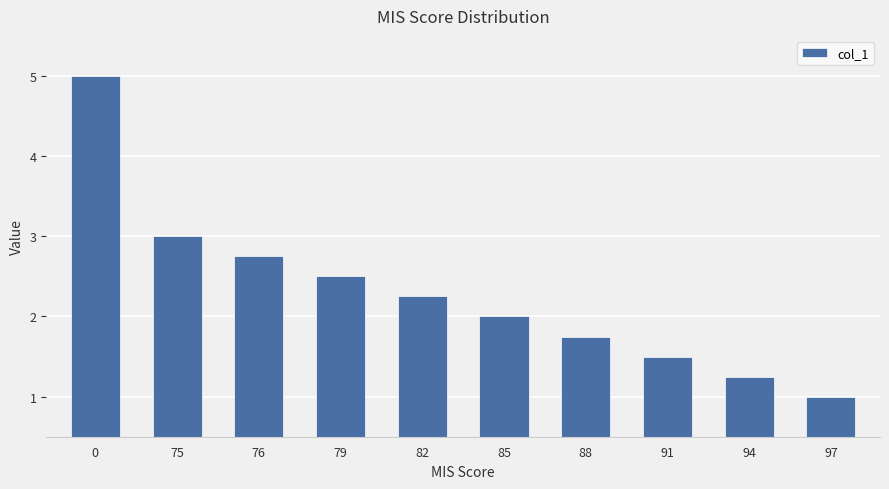

What is the value of the 1st bar from the left?

5.0